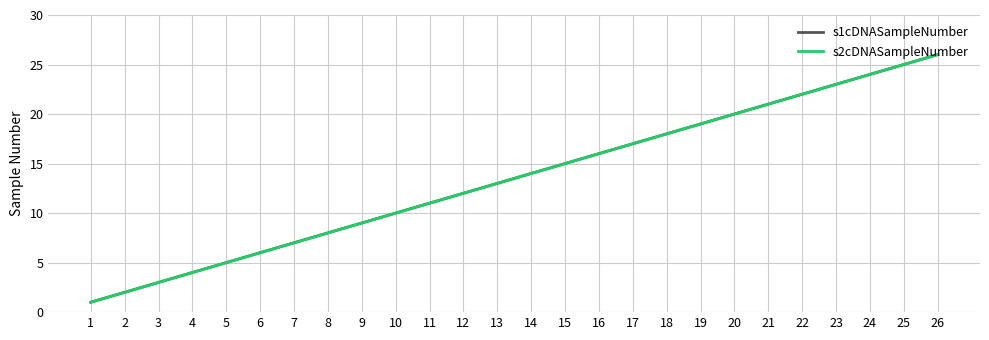

Is it true that s1cDNASampleNumber equals 3 at 13?

False